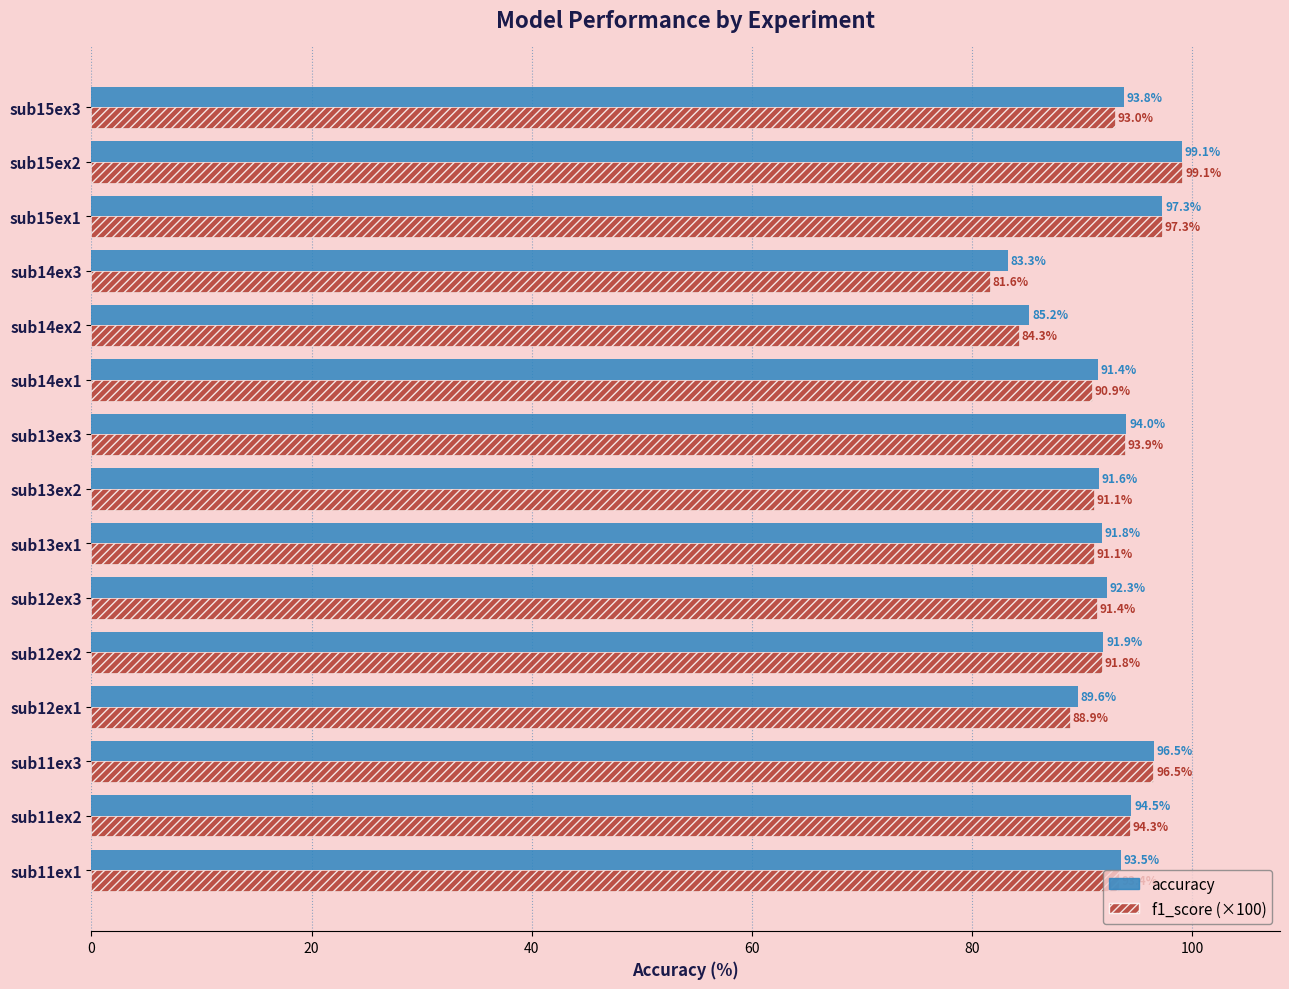

What is the maximum value shown in the chart?

99.1